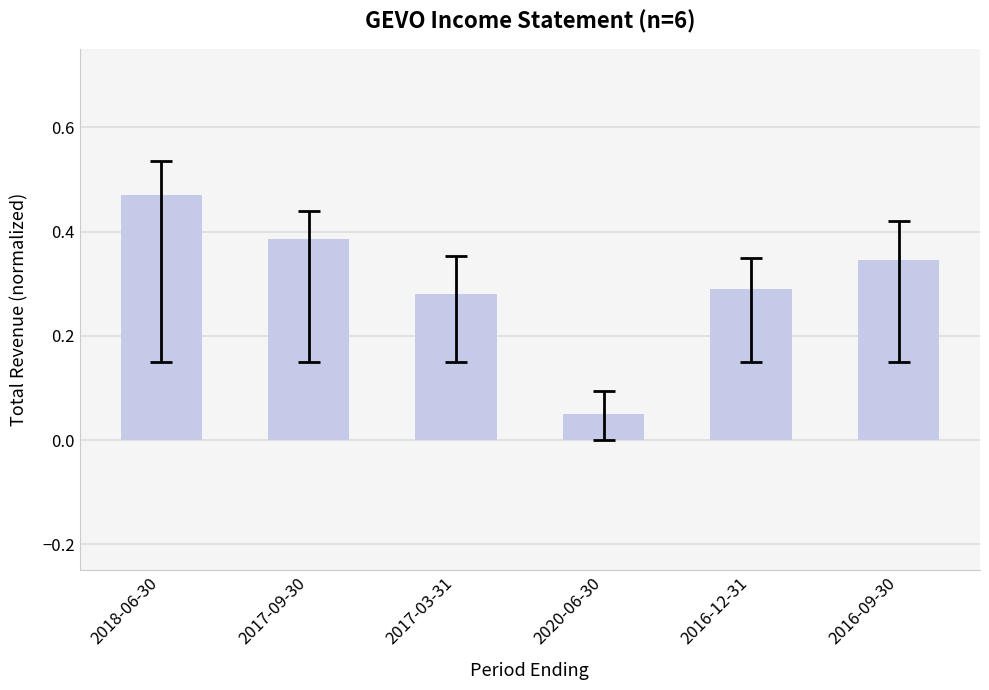

The chart shows a value of 0.0 at 2020-06-30. True or false?

False